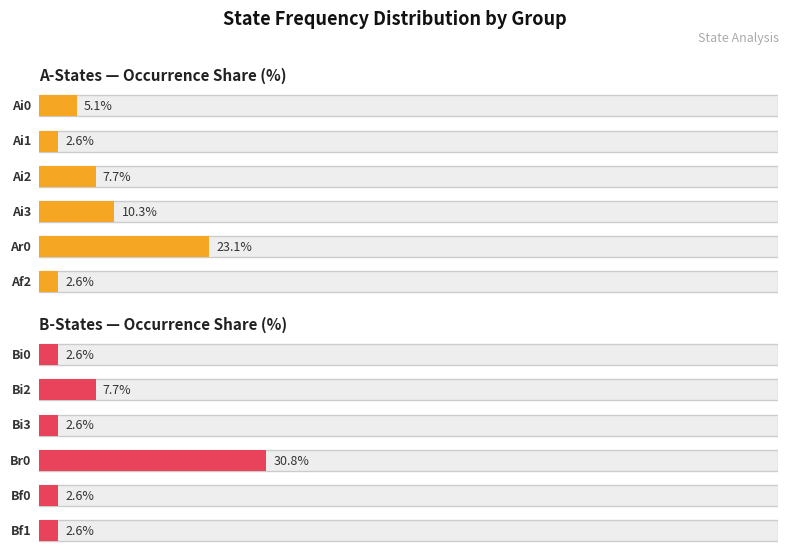

Does the chart contain stacked bars?

No